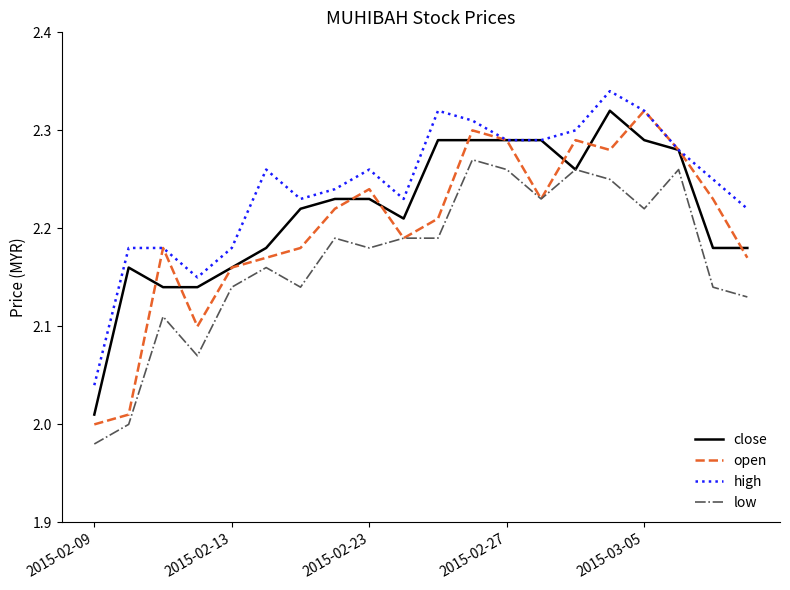

True or false: high and low intersect in this chart.

False